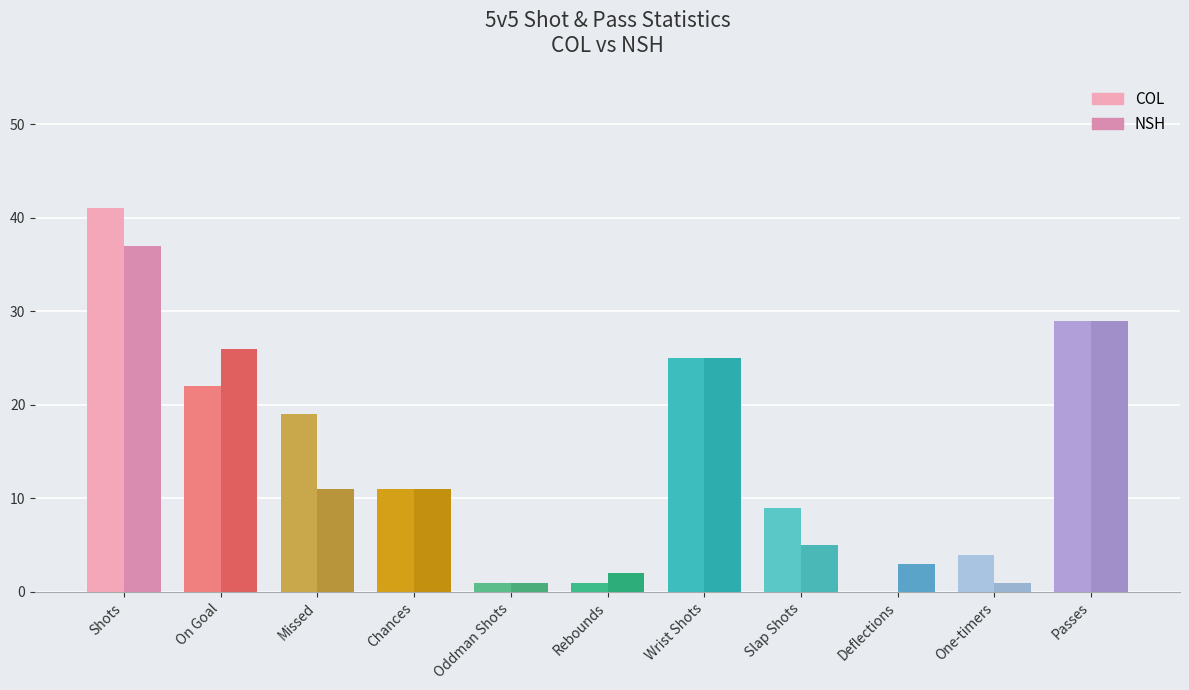

Reading left to right, extract all data points from this chart.

COL: 41	22	19	11	1	1	25	9	0	4	29
NSH: 37	26	11	11	1	2	25	5	3	1	29